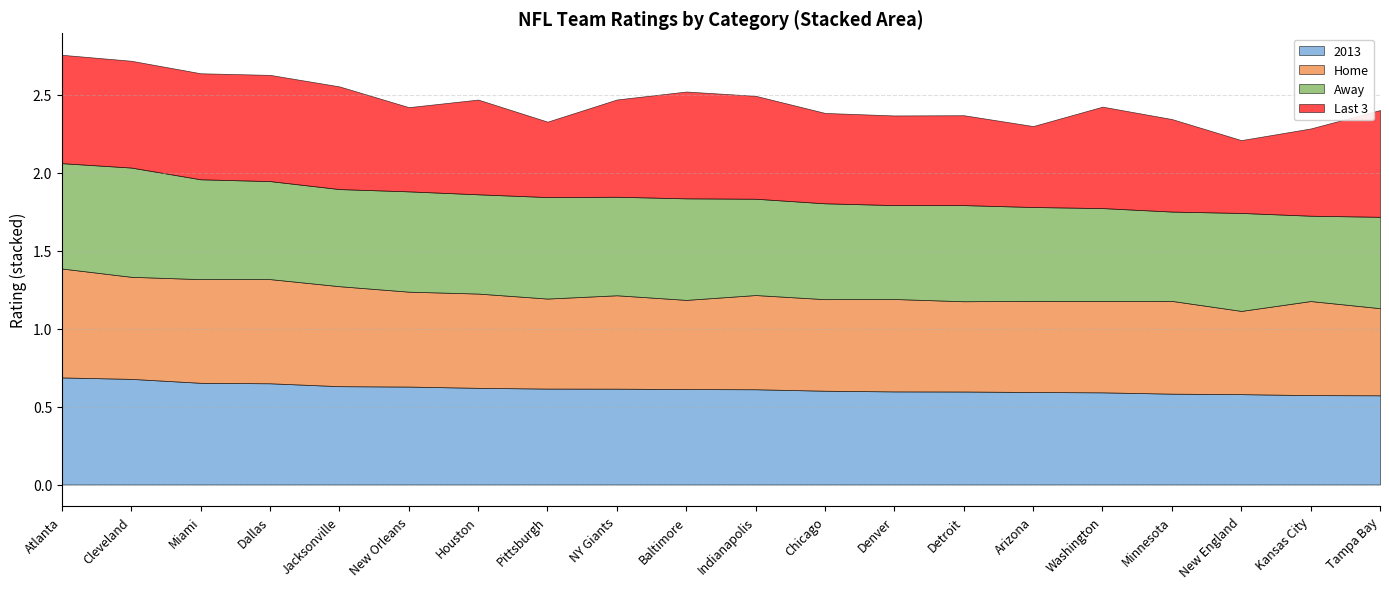

What is the label of the 17th point from the left?

Minnesota